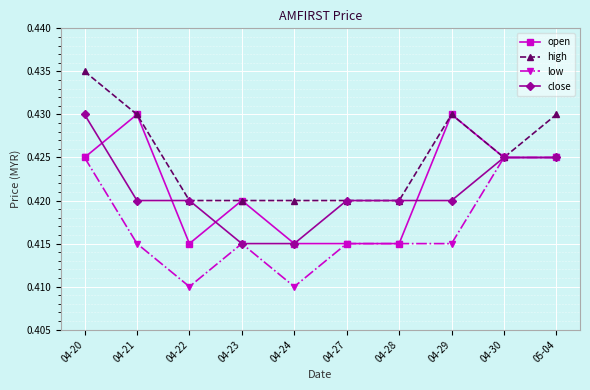

How many low values are between 0 and 1?

10